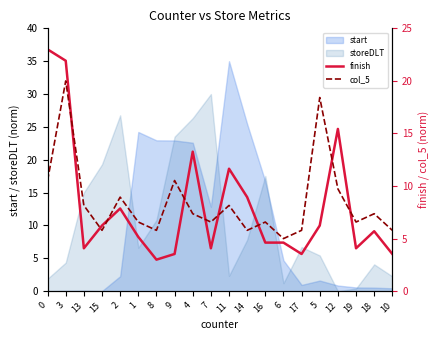

What is the difference between the maximum and minimum values in the col_5 series?

15.0